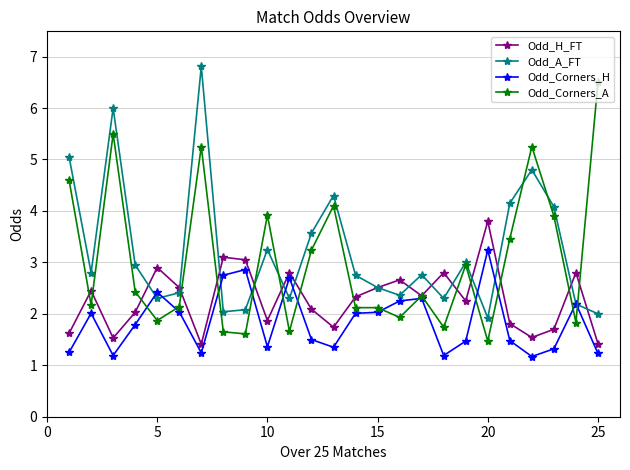

True or false: Odd_H_FT has more than 1 points higher than both neighbors.

True